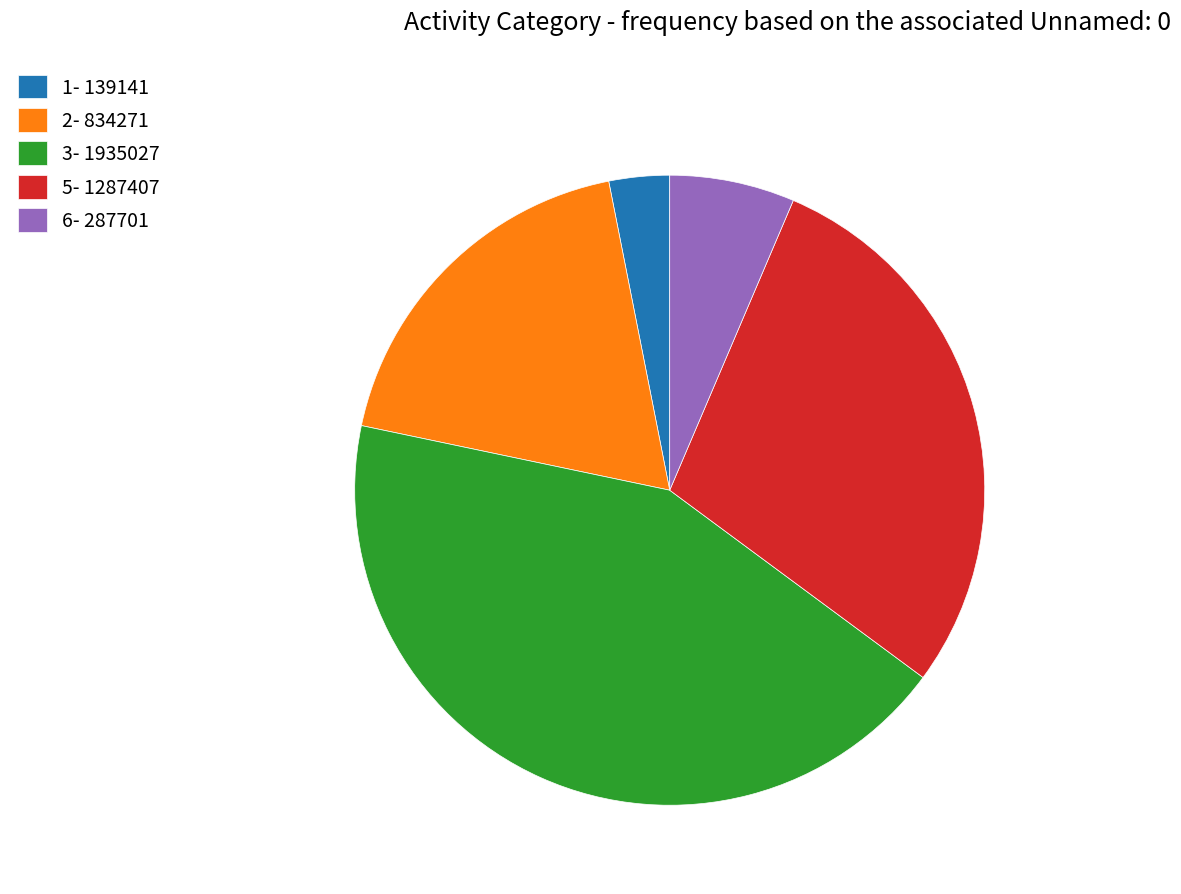

Is it true that 6- 287701 is 1% of the pie?

False